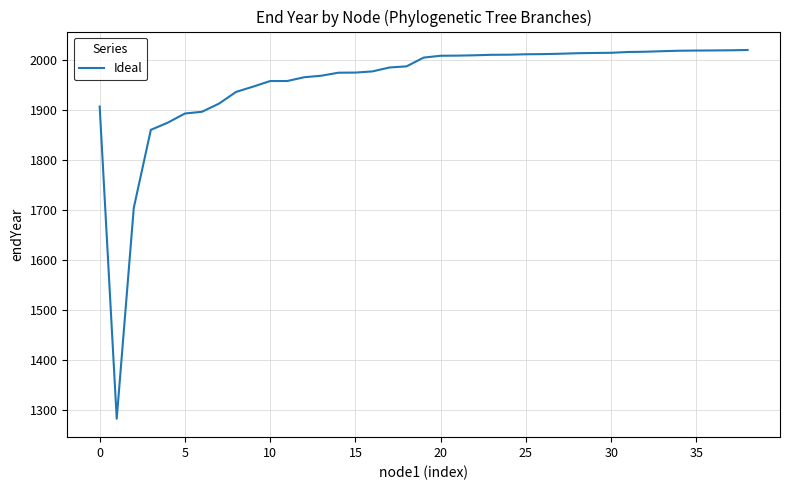

What is the greatest value displayed?

2019.5